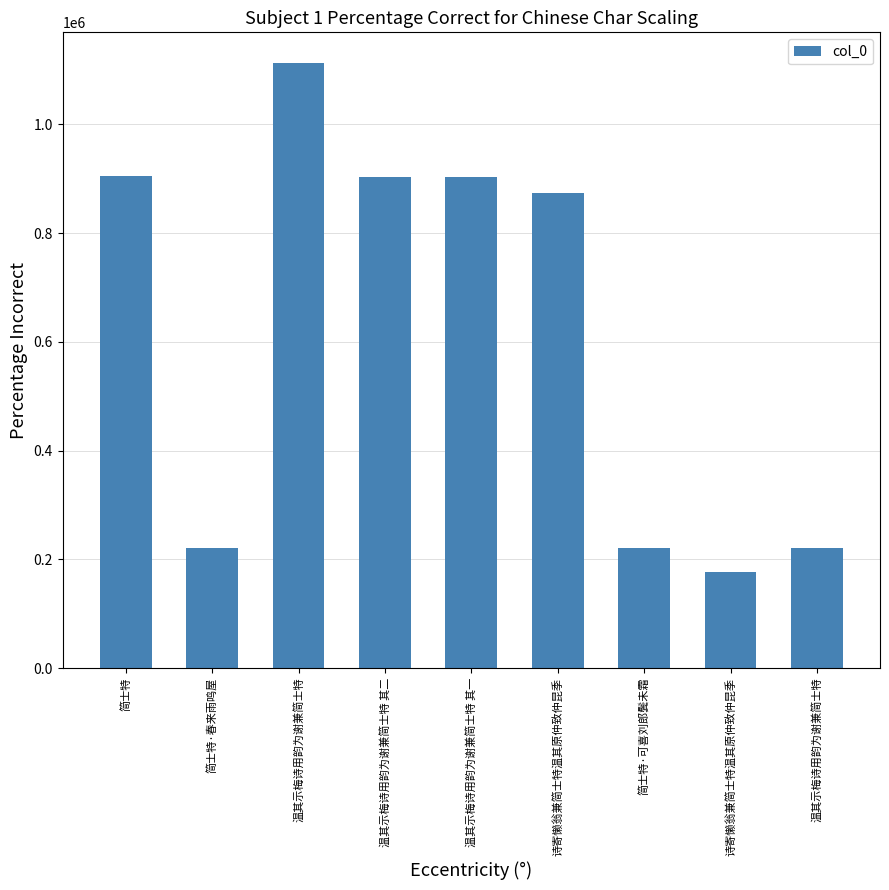

Between 简士特·春来雨鸣屋 and 简士特·可喜刘郎鬓未霜, which is larger?

简士特·可喜刘郎鬓未霜